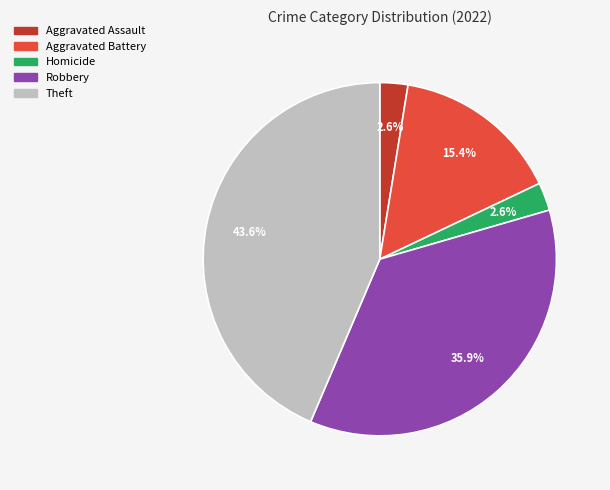

How many slices are in this pie chart?

5